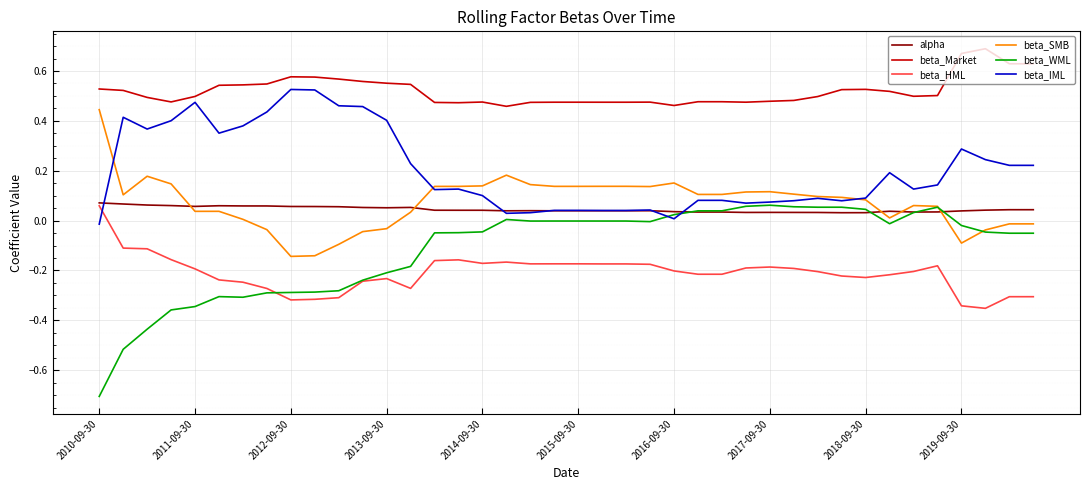

Which series has the largest total across all categories?

beta_Market